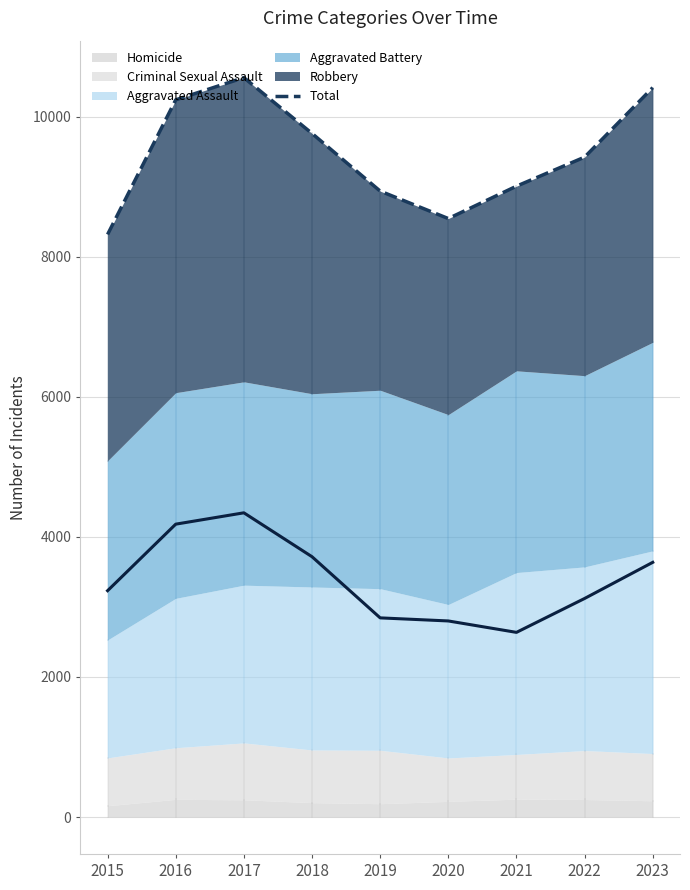

True or false: the data shows 14718 at 2016.

False